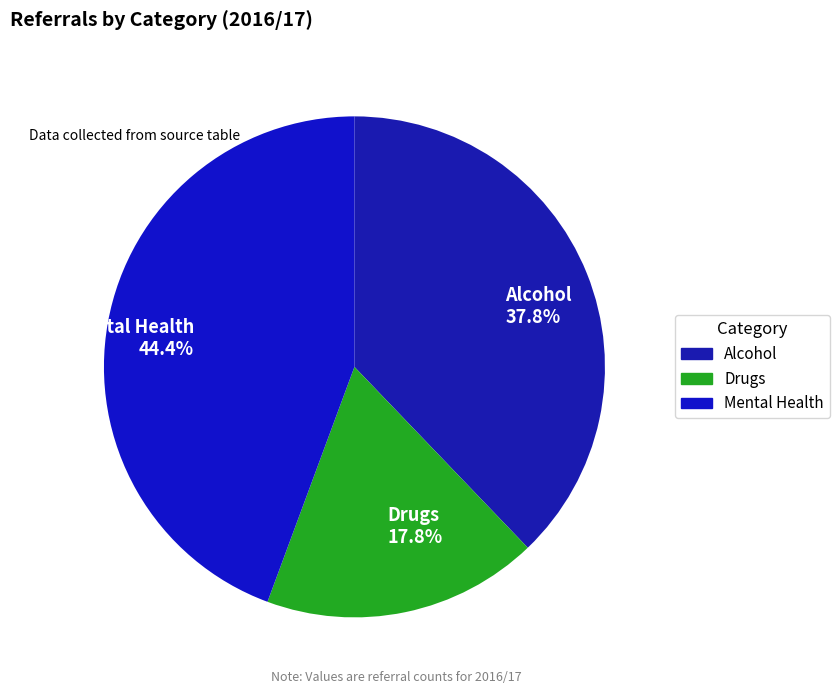

Which slice is the largest?

Mental Health